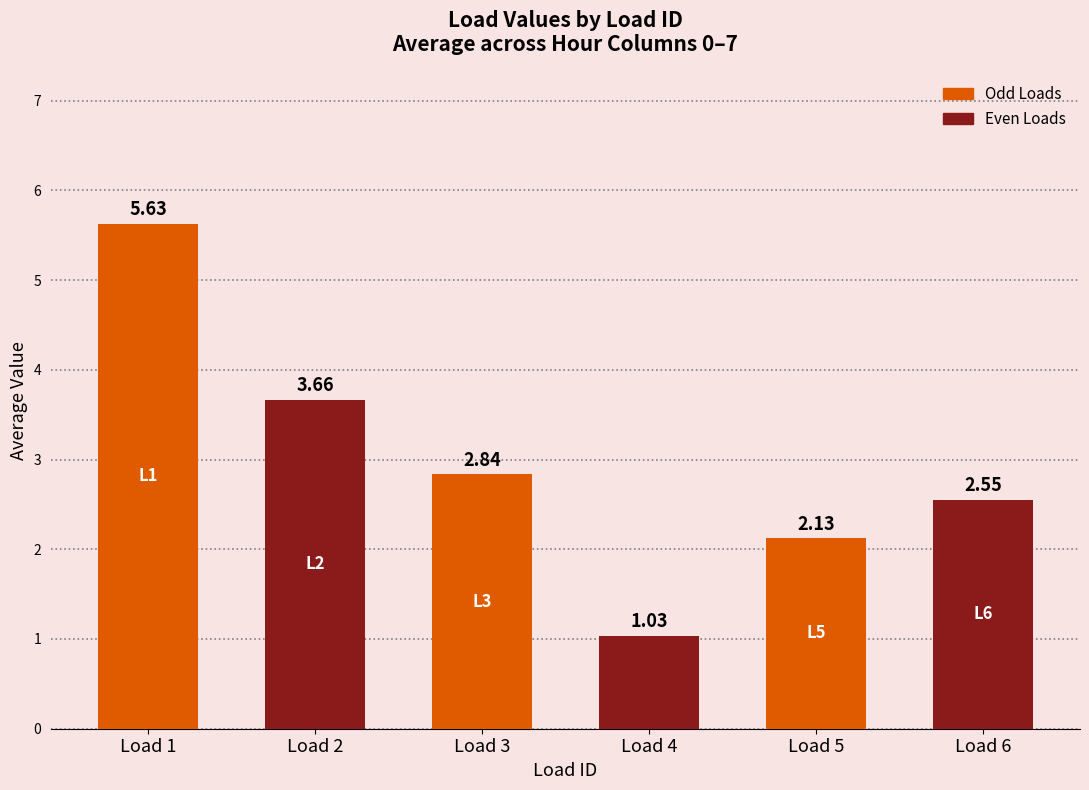

Are the bars horizontal?

No